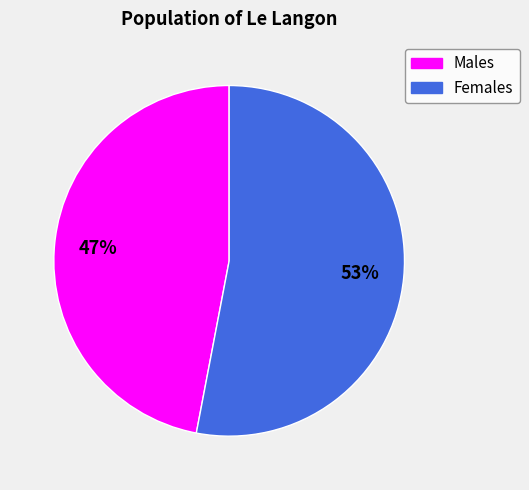

How many slices are in this pie chart?

2